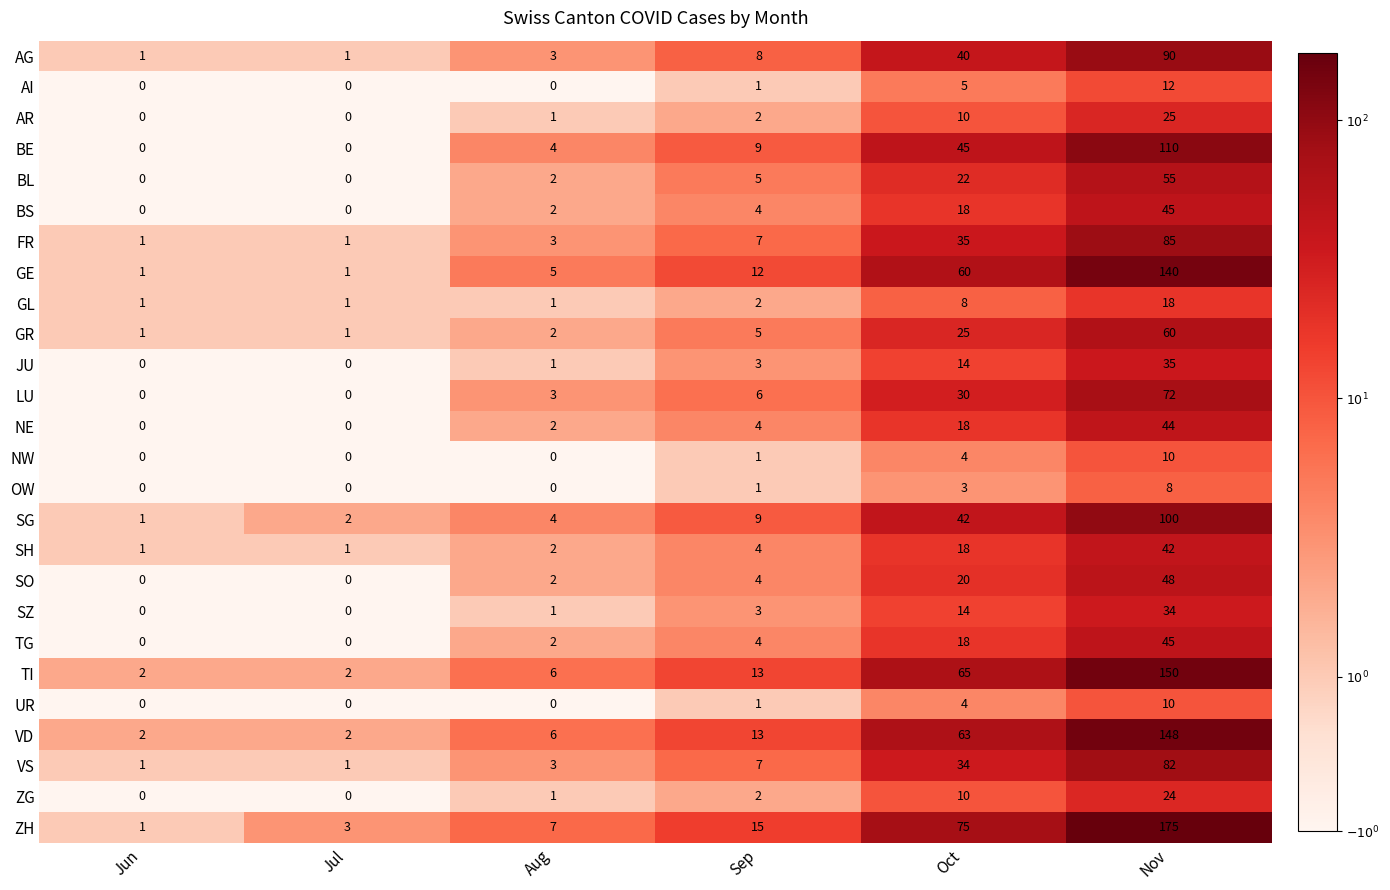

What is the sum of the AR values at Nov and Sep?

27